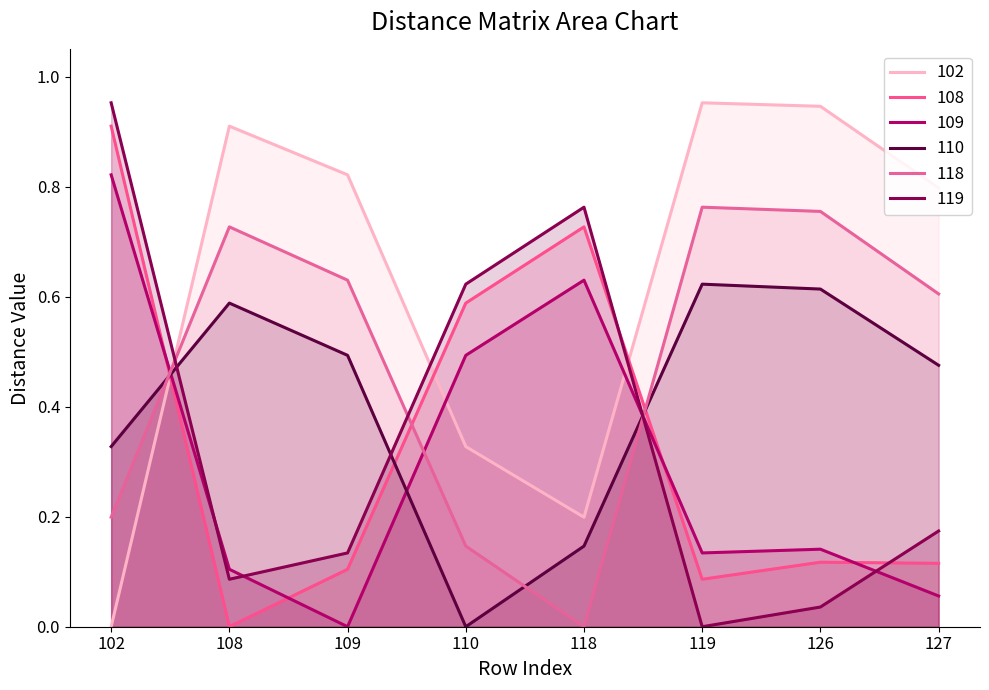

Reading left to right, extract all data points from this chart.

102: 0.0	0.9	0.8	0.3	0.2	1.0	0.9	0.8
108: 0.9	0.0	0.1	0.6	0.7	0.1	0.1	0.1
109: 0.8	0.1	0.0	0.5	0.6	0.1	0.1	0.1
110: 0.3	0.6	0.5	0.0	0.1	0.6	0.6	0.5
118: 0.2	0.7	0.6	0.1	0.0	0.8	0.8	0.6
119: 1.0	0.1	0.1	0.6	0.8	0.0	0.0	0.2